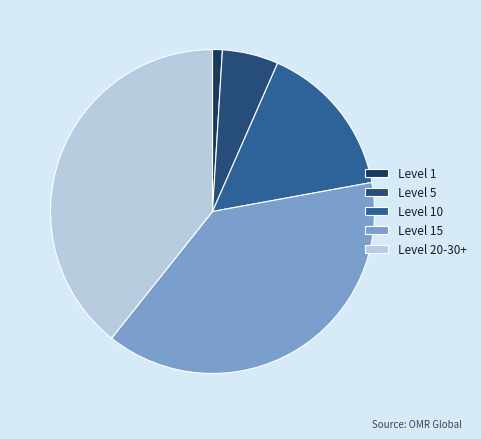

How many slices are in this pie chart?

5